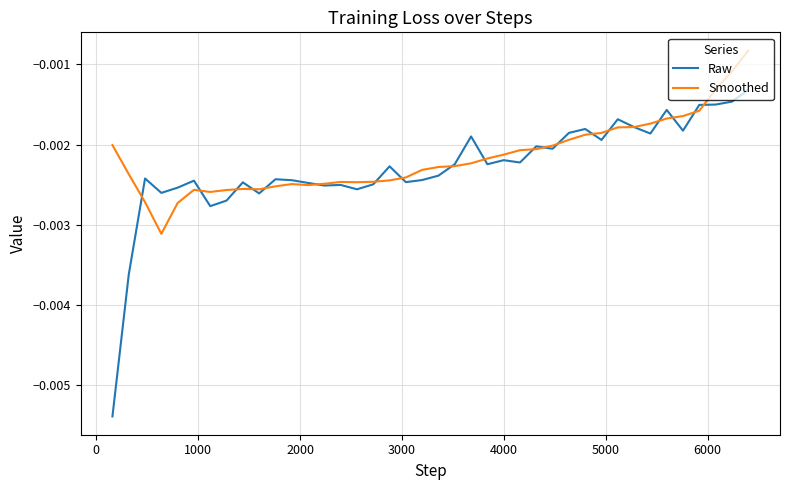

Rank the series by their maximum value, from highest to lowest.

Smoothed, Raw